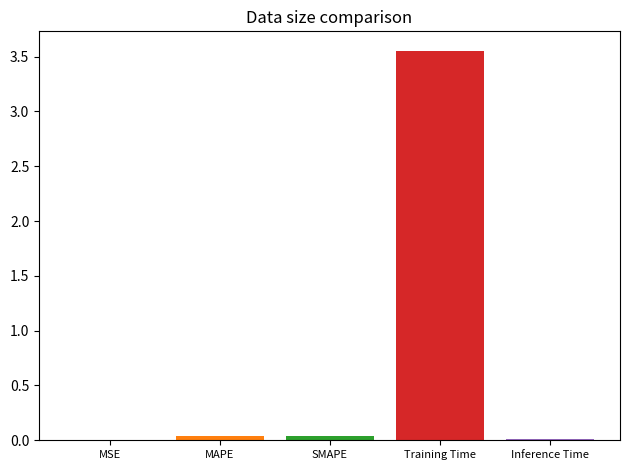

Which has a higher value, Training Time or Inference Time?

Training Time